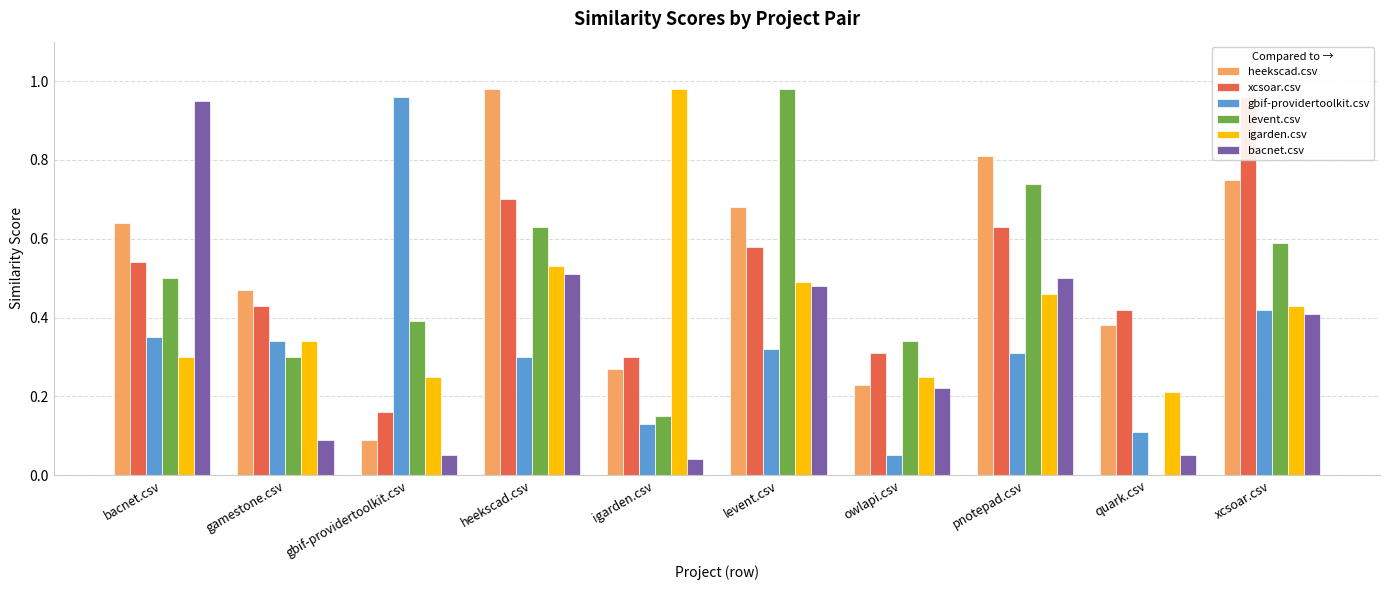

What is the label of the 5th bar from the left?

igarden.csv